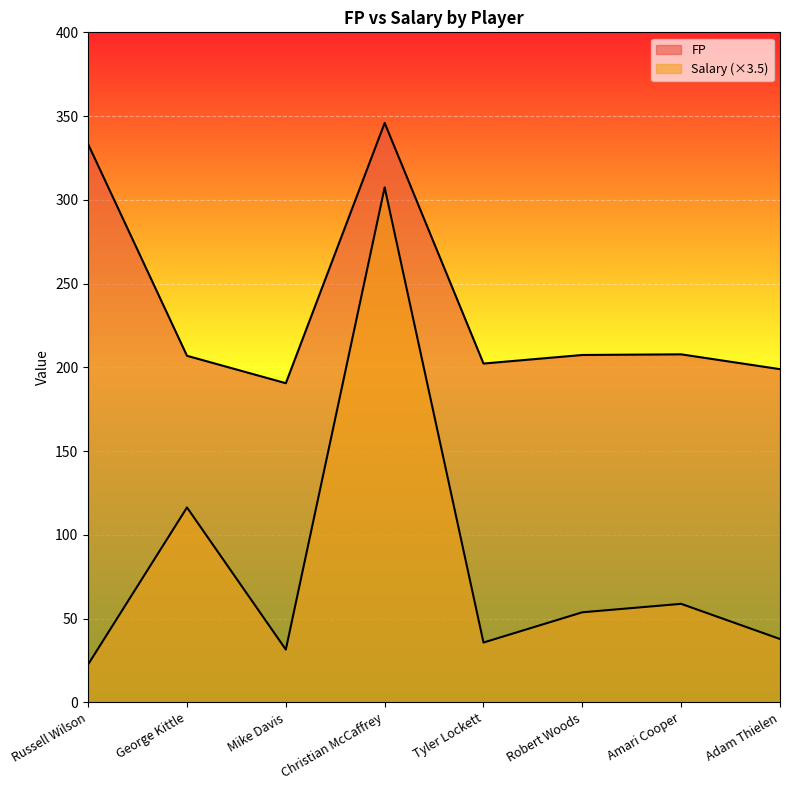

What position from the right is Russell Wilson?

8